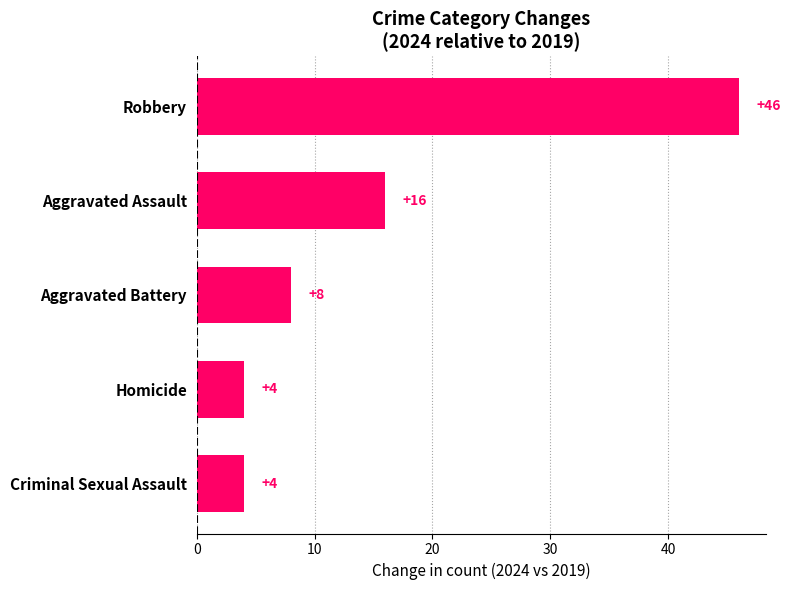

Between Aggravated Battery and Robbery, which is larger?

Robbery